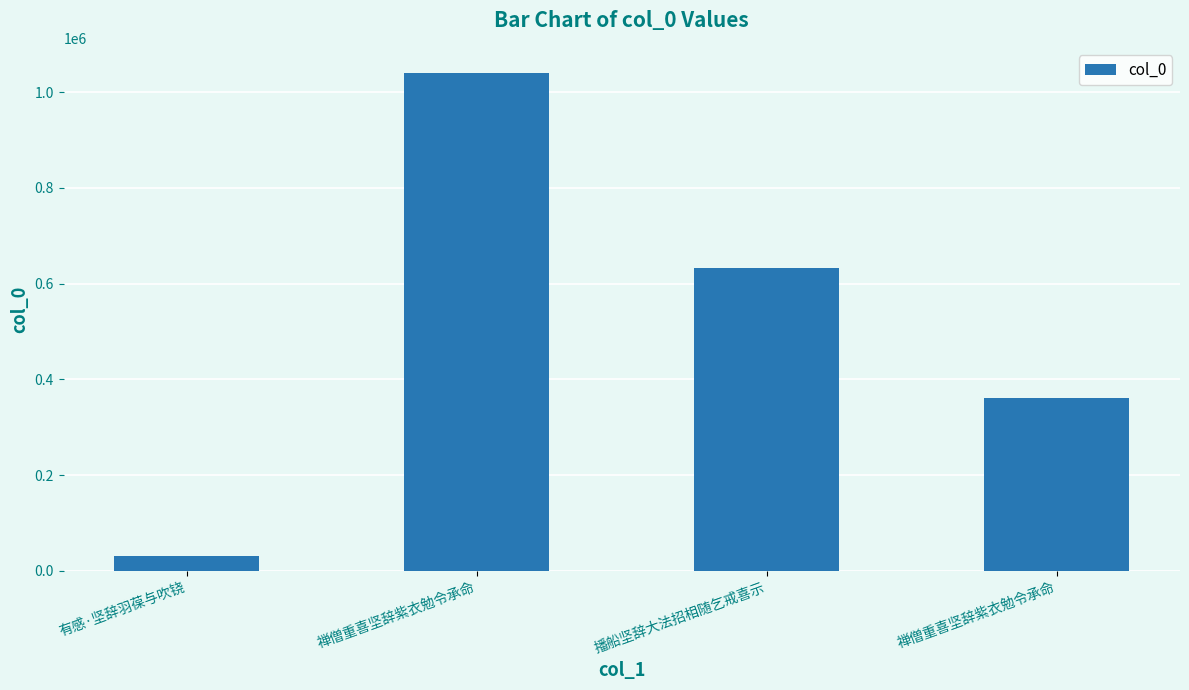

Between 有感·坚辞羽葆与吹铙 and 禅僧重喜坚辞紫衣勉令承命, which is larger?

禅僧重喜坚辞紫衣勉令承命